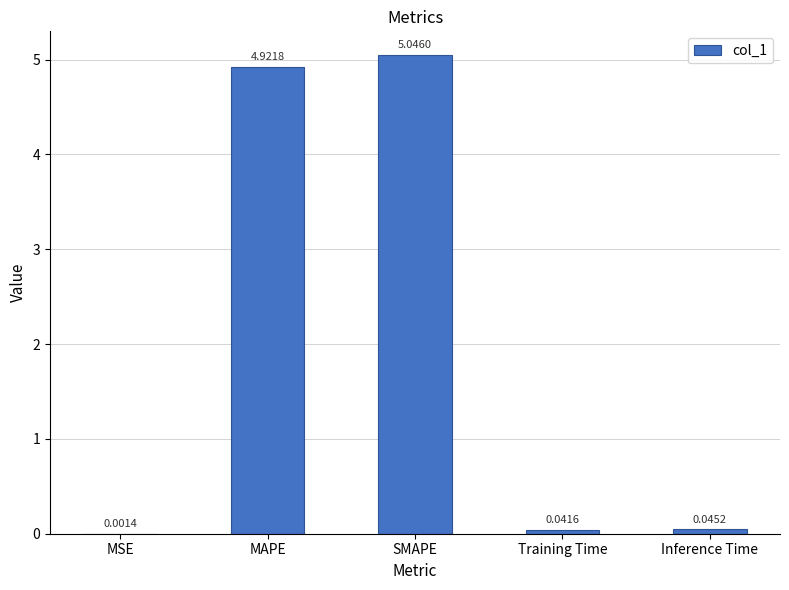

At which category does the chart reach its peak across all series?

SMAPE